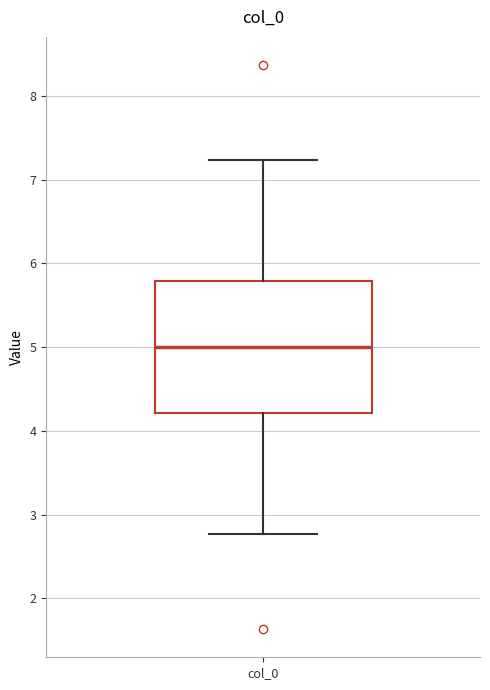

Read this box plot against the y-axis: the position of the median line, the range covered by the box, and the ends of both whiskers. The values are not printed on the chart, so give them approximately, as read against the axis.

median 5.0, box 4.2 to 5.8, whiskers 2.8 to 7.2